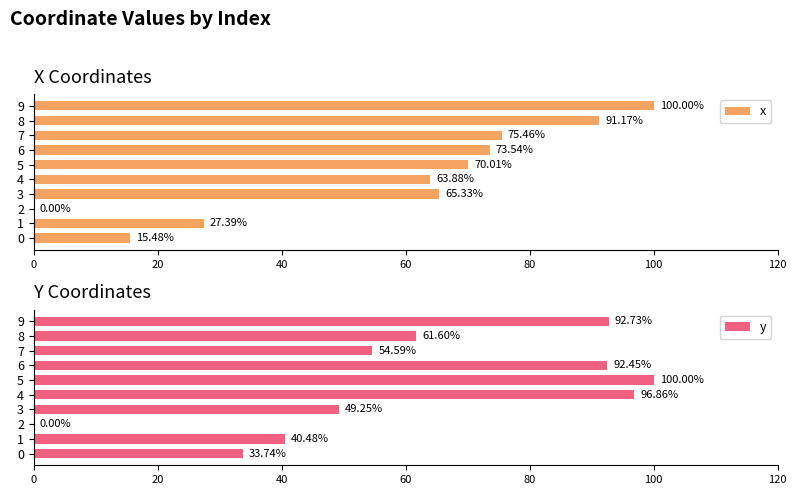

What is the difference between the x values at 7 and 8?

15.7